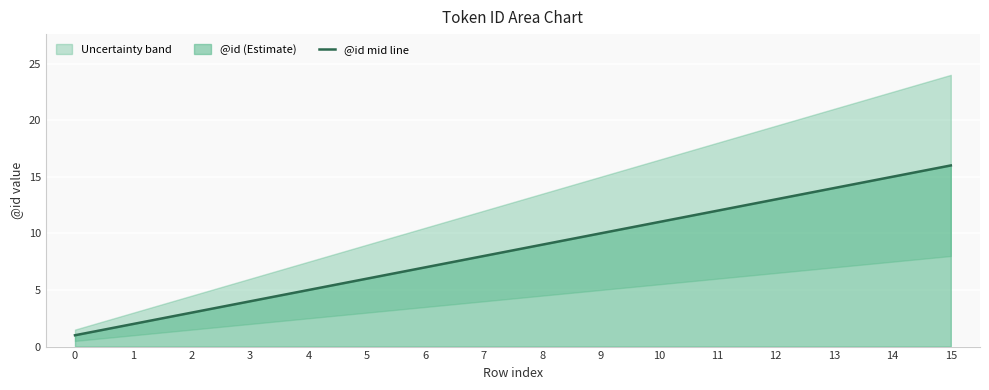

Rank the categories by value from lowest to highest.

0, 1, 2, 3, 4, 5, 6, 7, 8, 9, 10, 11, 12, 13, 14, 15